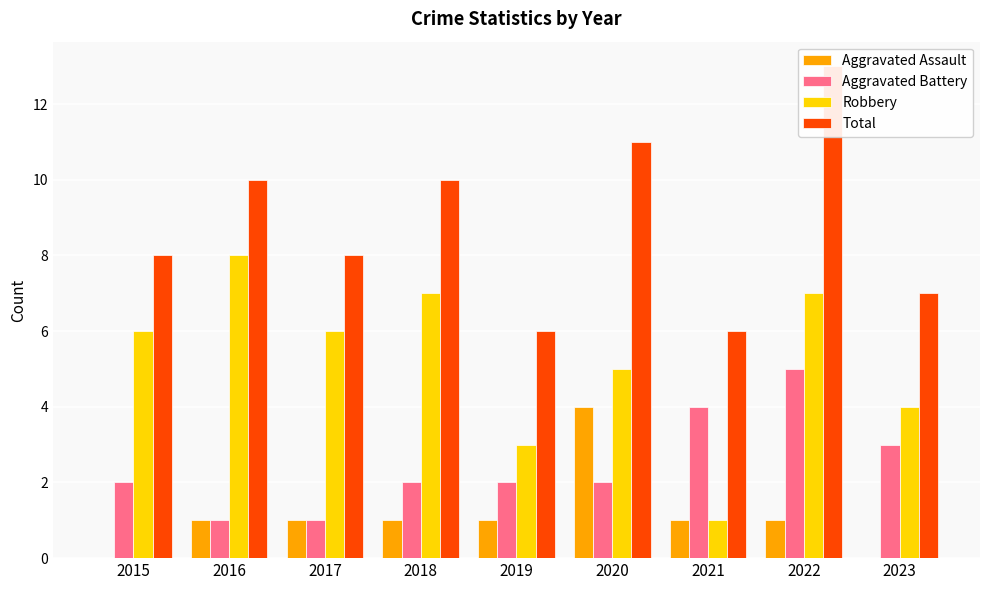

How many distinct data groups are displayed?

4